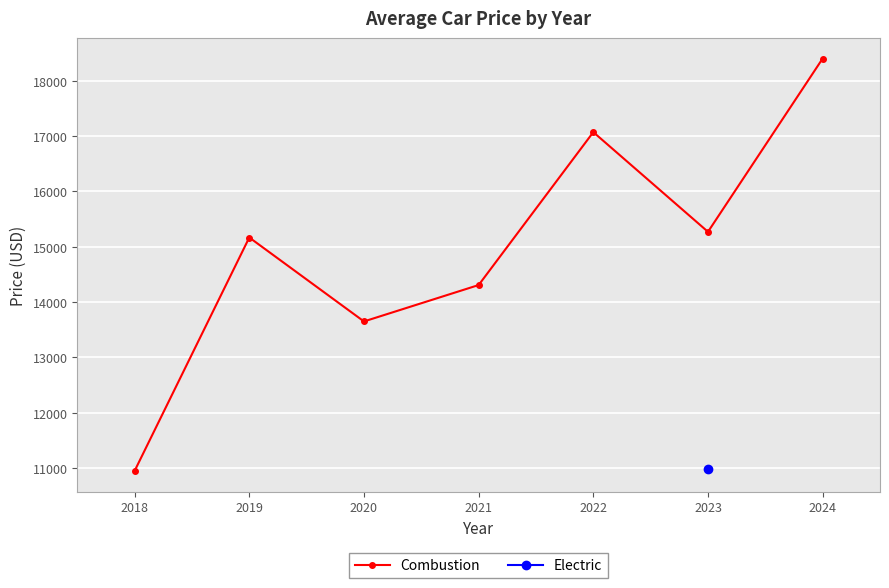

Reading left to right, extract all data points from this chart.

2018=10950.0	2019=15166.3	2020=13650.0	2021=14307.5	2022=17070.0	2023=15269.3	2024=18400.0